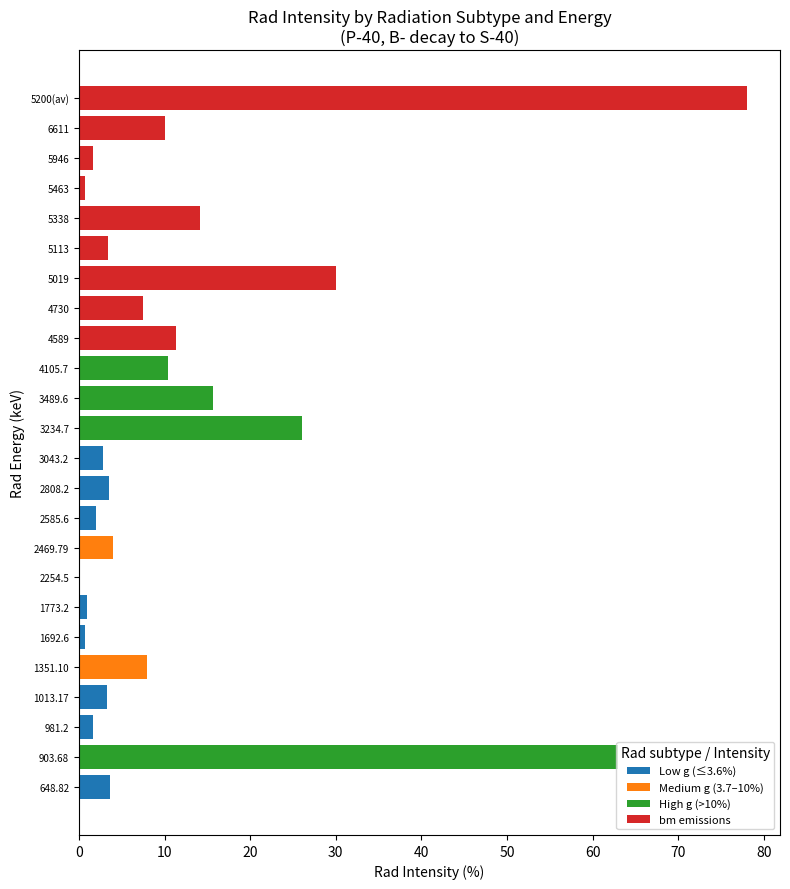

The value of Low g (≤3.6%) at 1351.10 is 0.0. True or false?

True